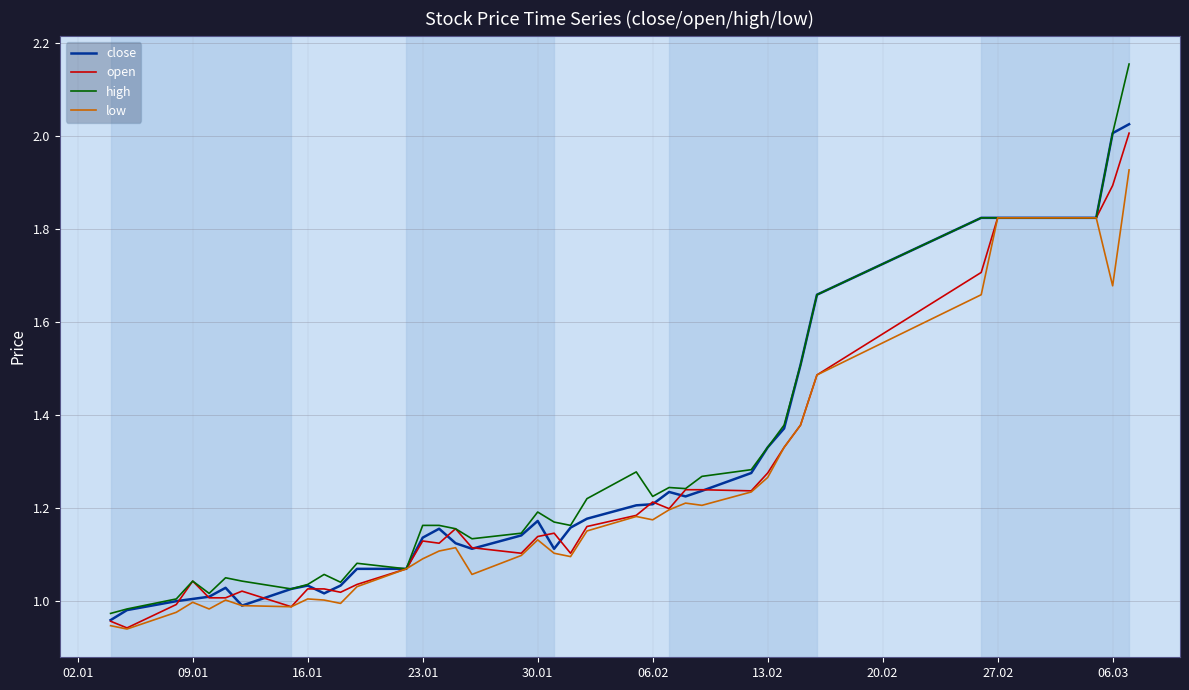

Which series has the widest spread of values?

high